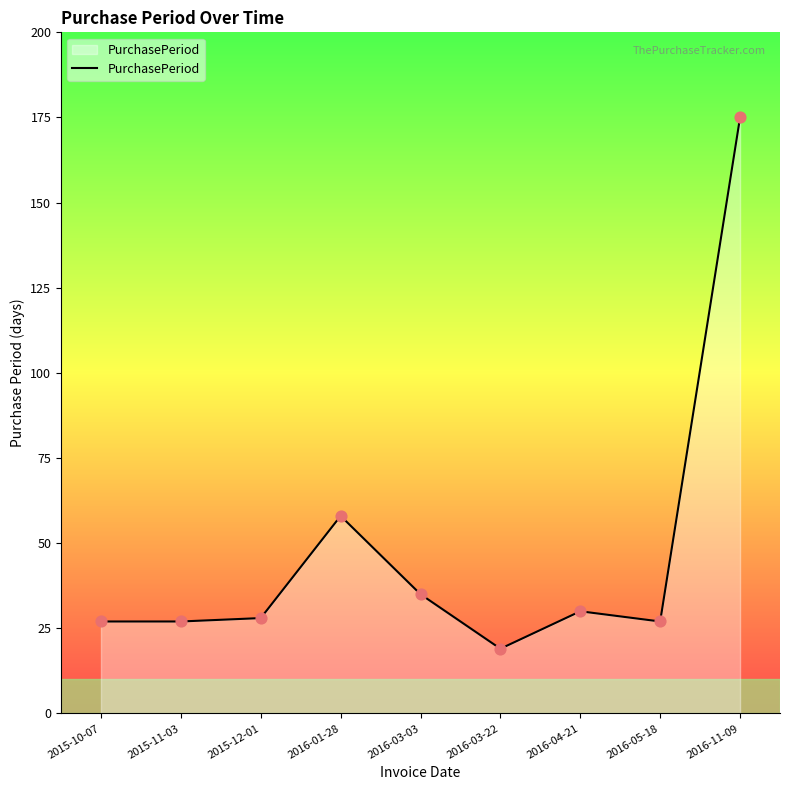

Approximately how many times larger is the value at 2016-04-21 compared to 2015-11-03?

1.1